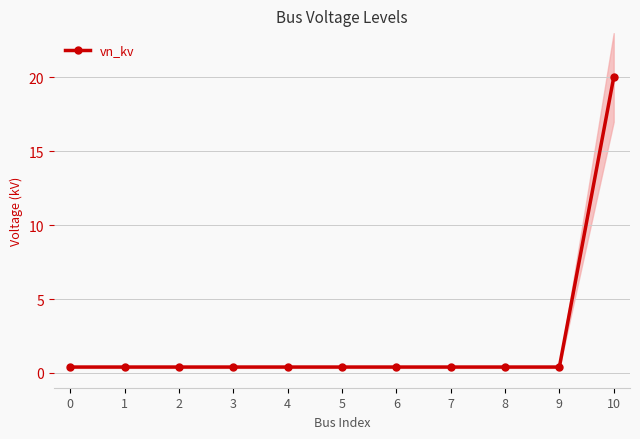

List the labels in order of value, largest first.

10, 0, 1, 2, 3, 4, 5, 6, 7, 8, 9